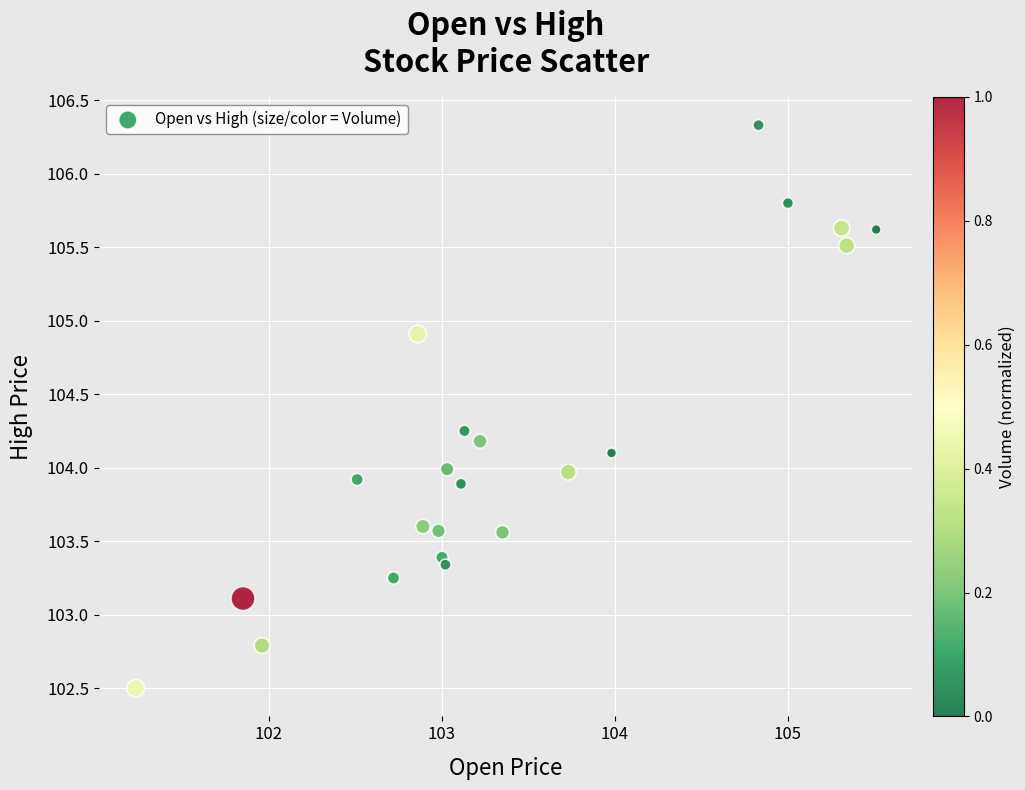

What is the range of Y values (max minus min)?

3.8